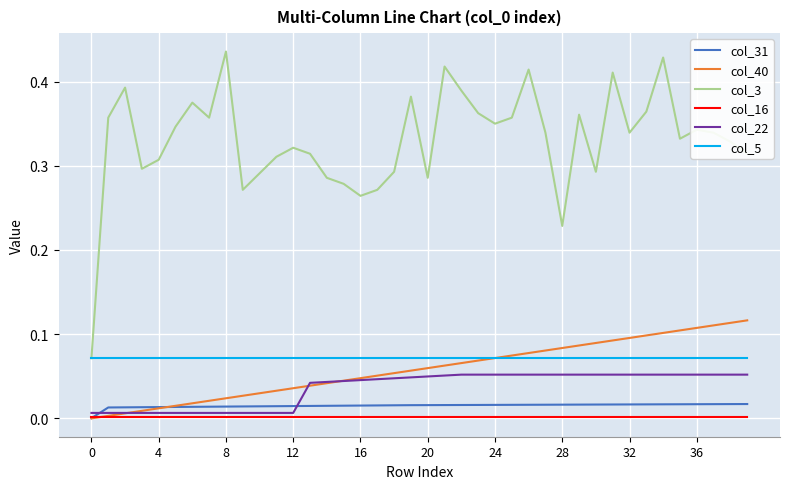

What are all the series names shown in the legend?

col_31, col_40, col_3, col_16, col_22, col_5